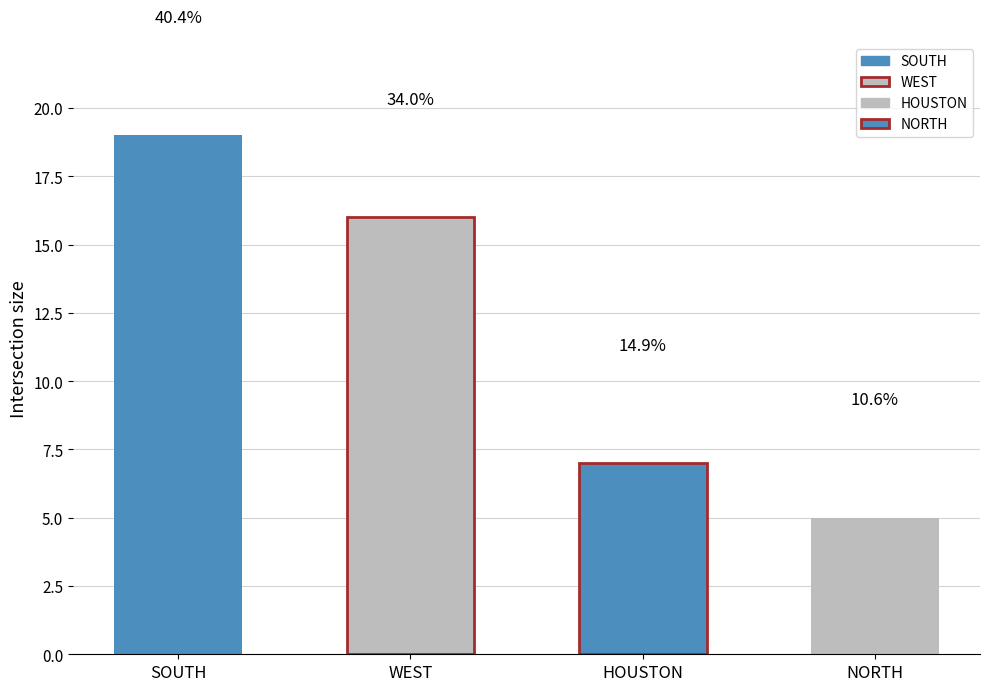

What is the minimum value shown in the chart?

5